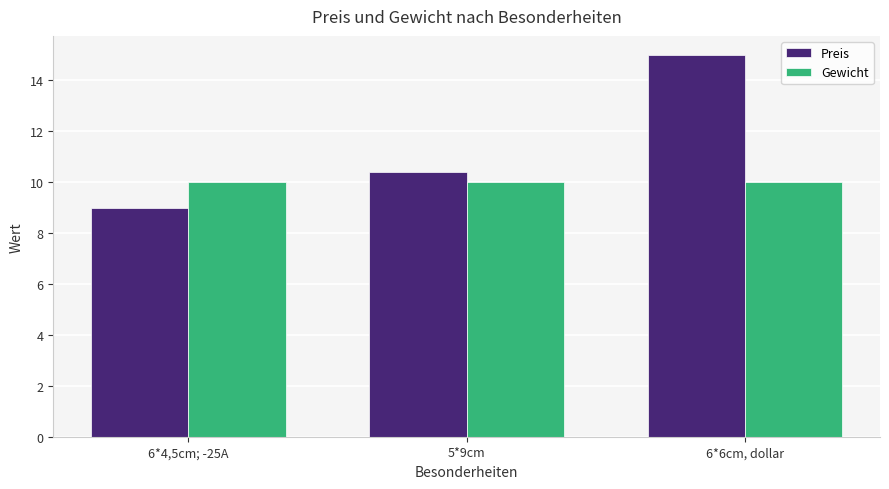

What is the value of the Preis bar at the 3rd from the left?

15.0